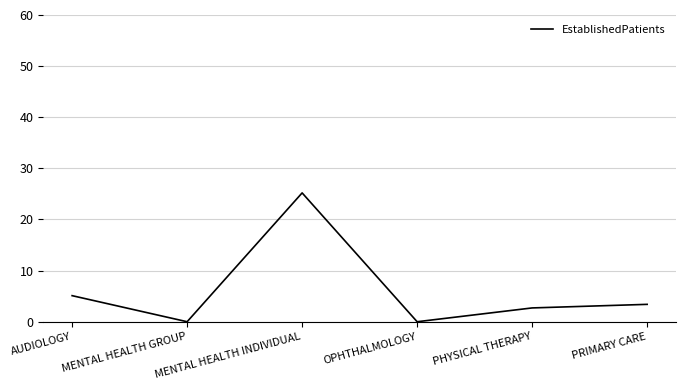

What is the greatest value displayed?

25.2